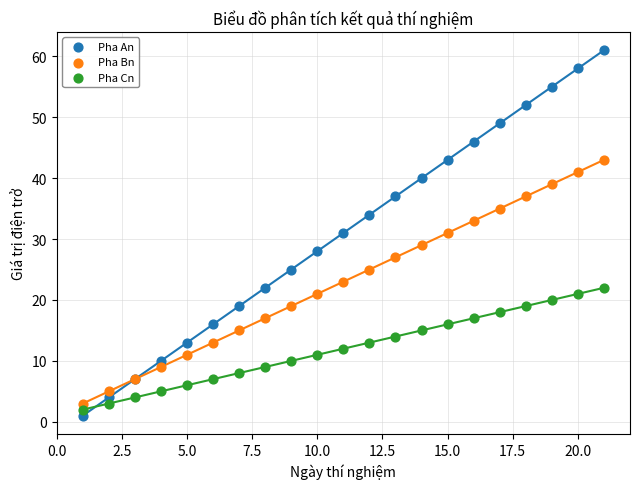

Which series reaches the maximum Y coordinate?

Pha An